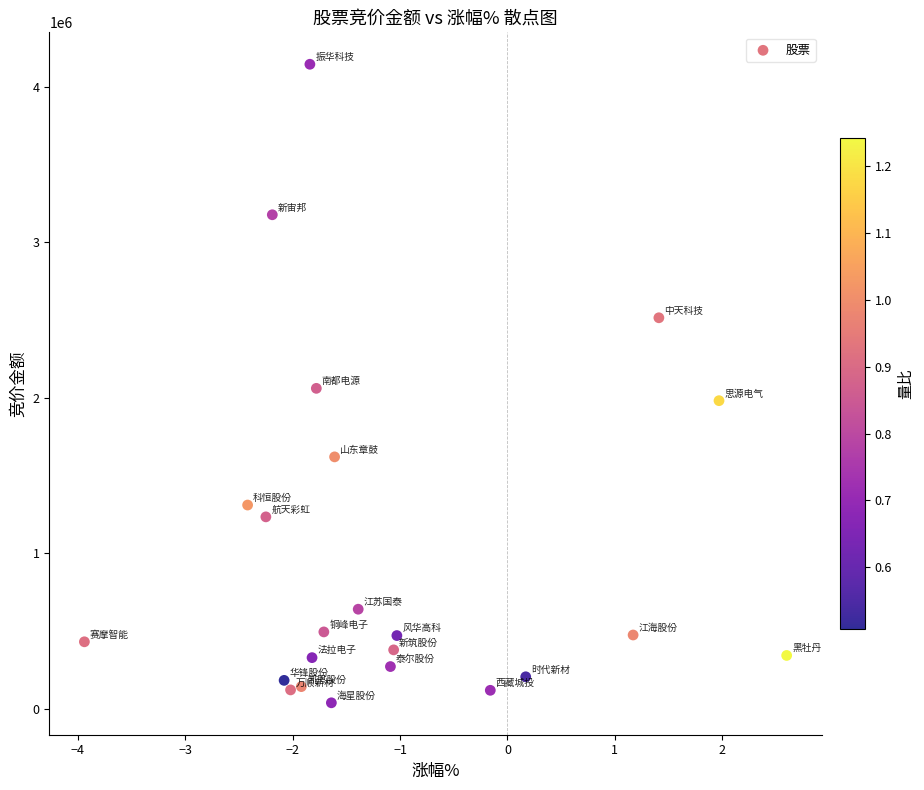

What is the range of Y values (max minus min)?

4107831